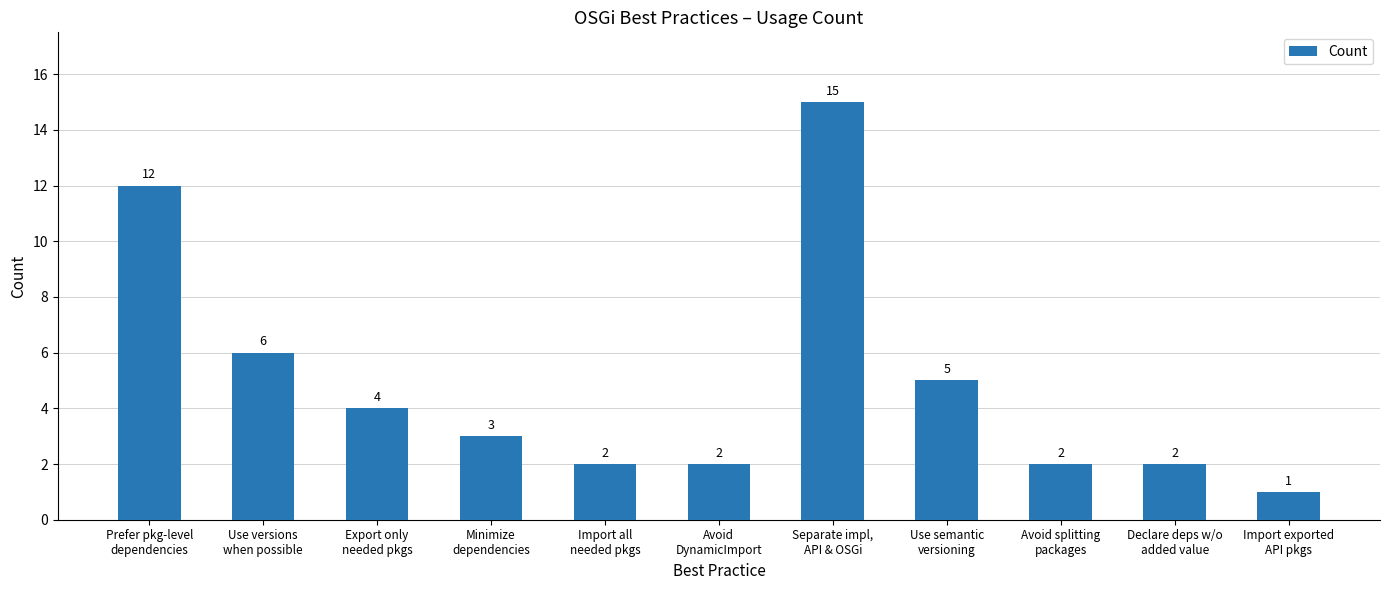

Reading left to right, what are all the values shown in this chart?

Prefer pkg-level
dependencies=12	Use versions
when possible=6	Export only
needed pkgs=4	Minimize
dependencies=3	Import all
needed pkgs=2	Avoid
DynamicImport=2	Separate impl,
API & OSGi=15	Use semantic
versioning=5	Avoid splitting
packages=2	Declare deps w/o
added value=2	Import exported
API pkgs=1